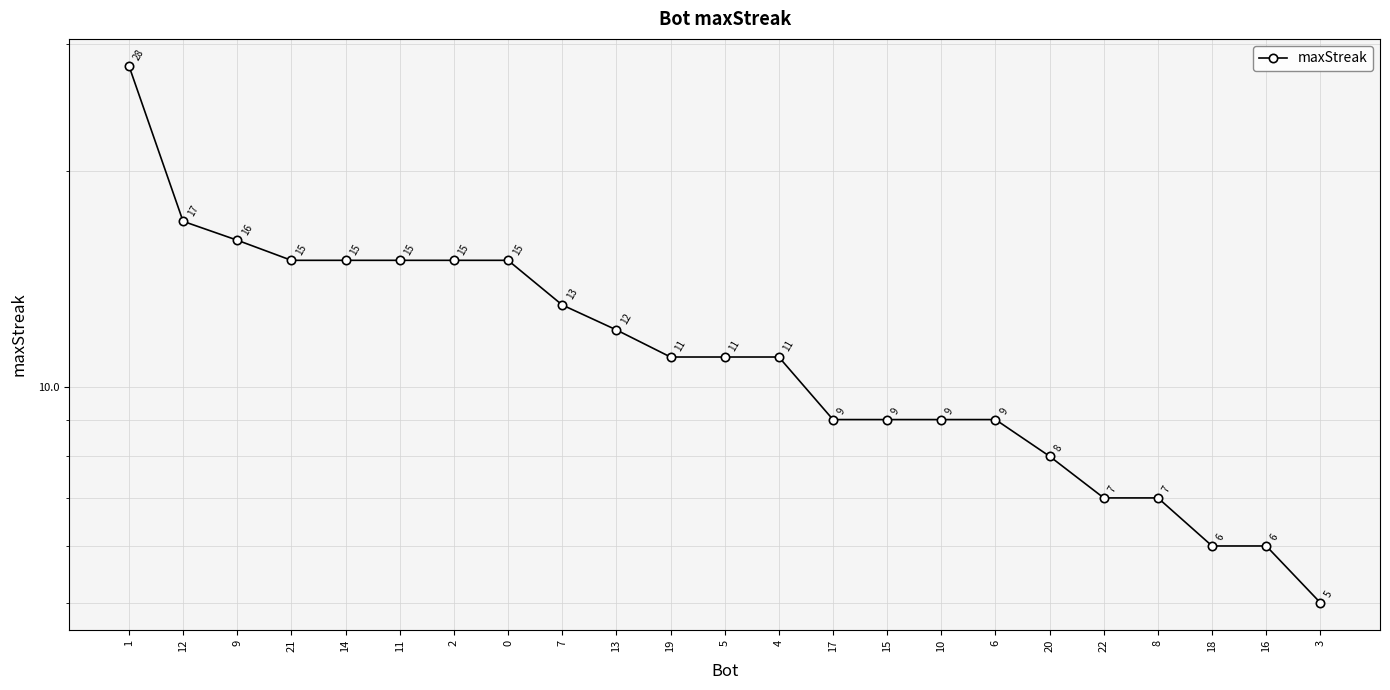

True or false: the data shows 15 at 11.

True